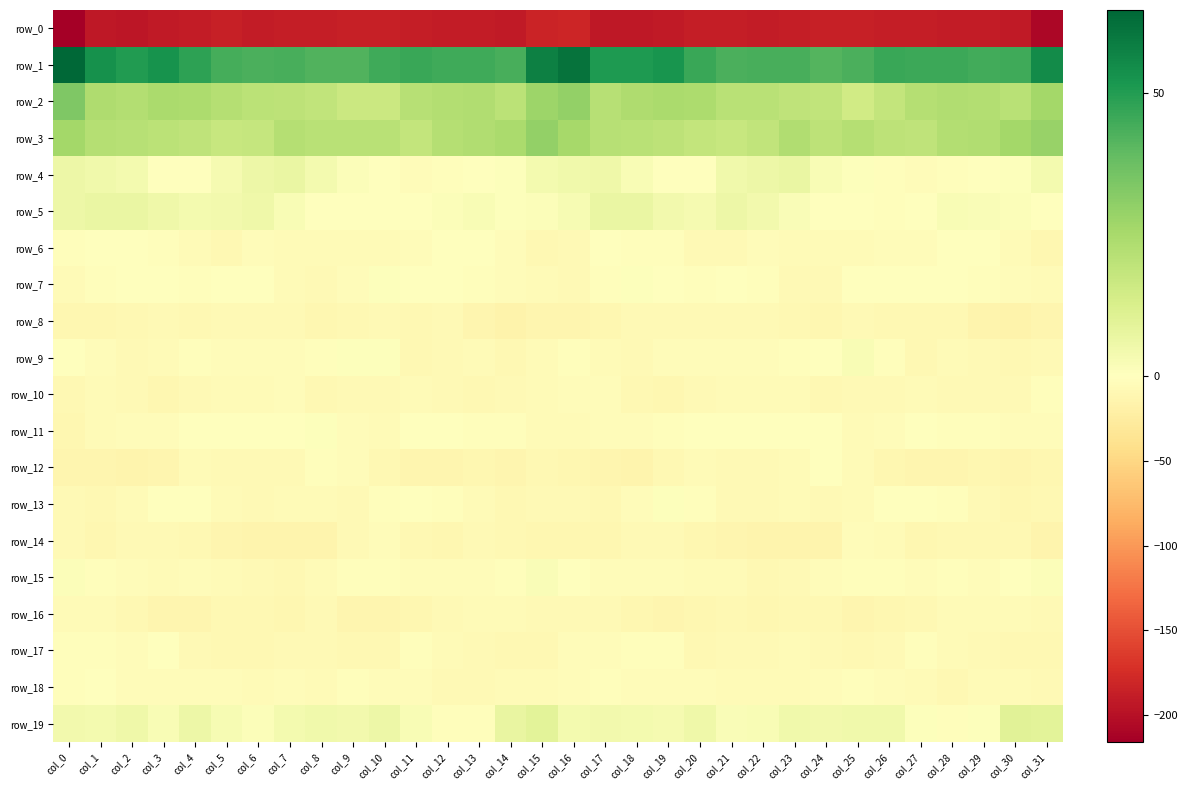

Which category has the highest value in the row_8 series?

col_21